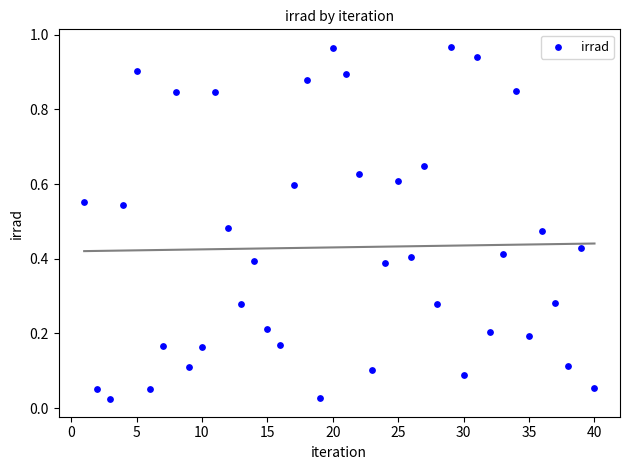

What is the range of X values (max minus min)?

39.0